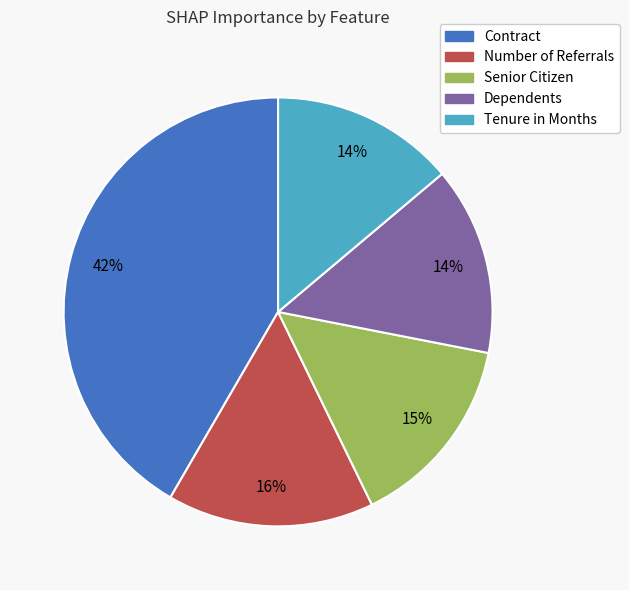

Is it true that Number of Referrals is 10% of the pie?

False